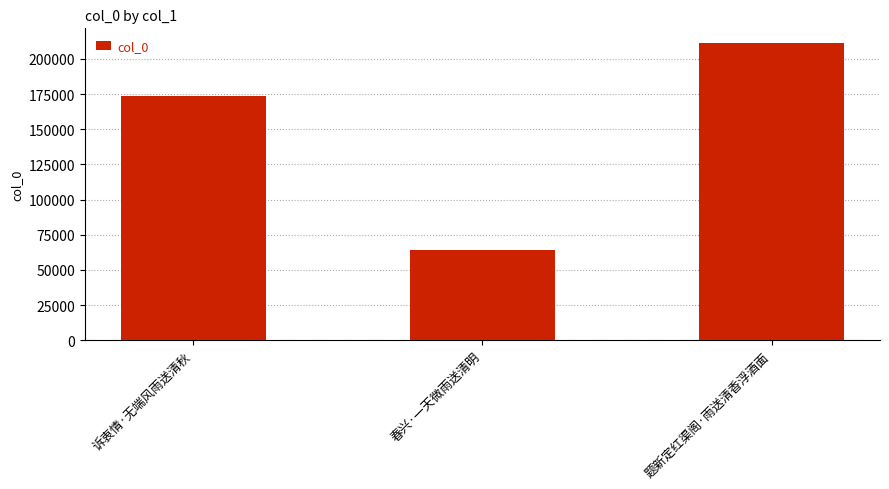

Reading left to right, transcribe all the data shown in this chart.

173873	63852	211193